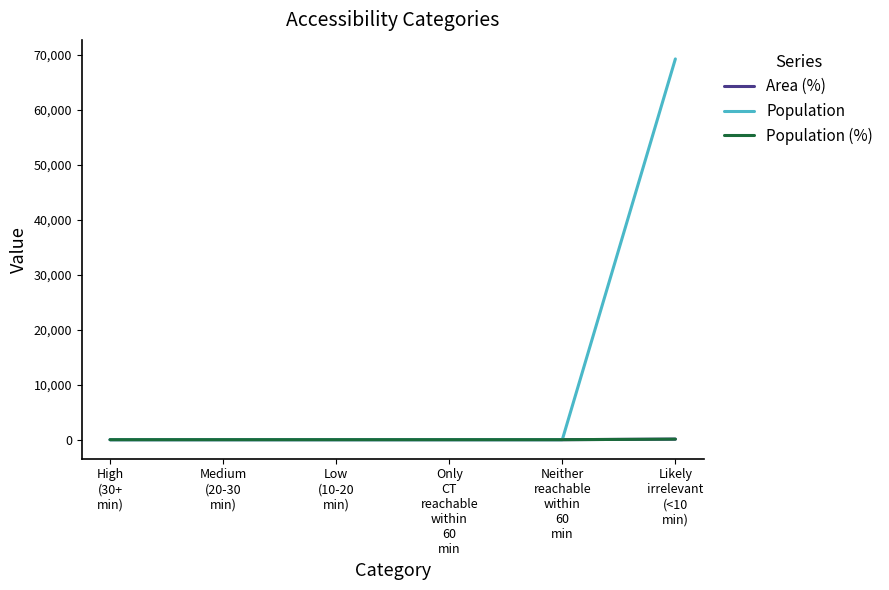

What is the sum of all Area (%) values?

100